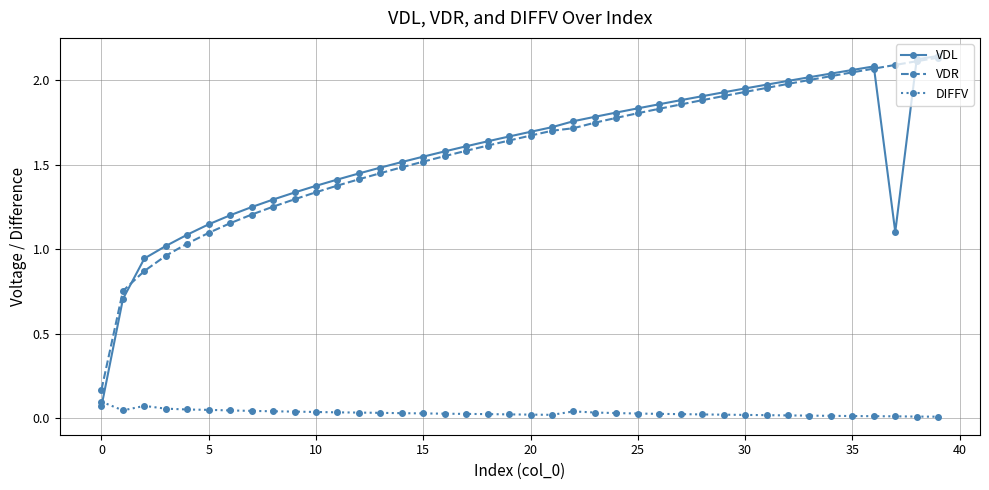

True or false: DIFFV and VDR cross at least once.

False